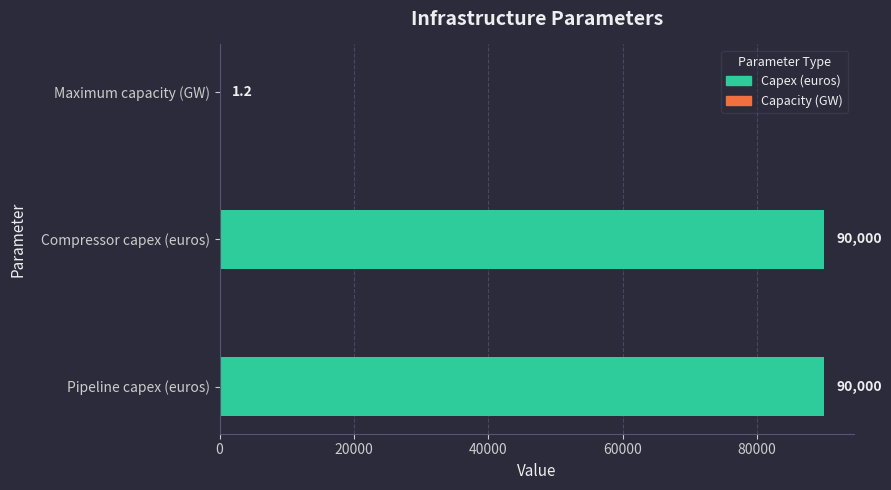

What is the maximum value shown in the chart?

90000.0